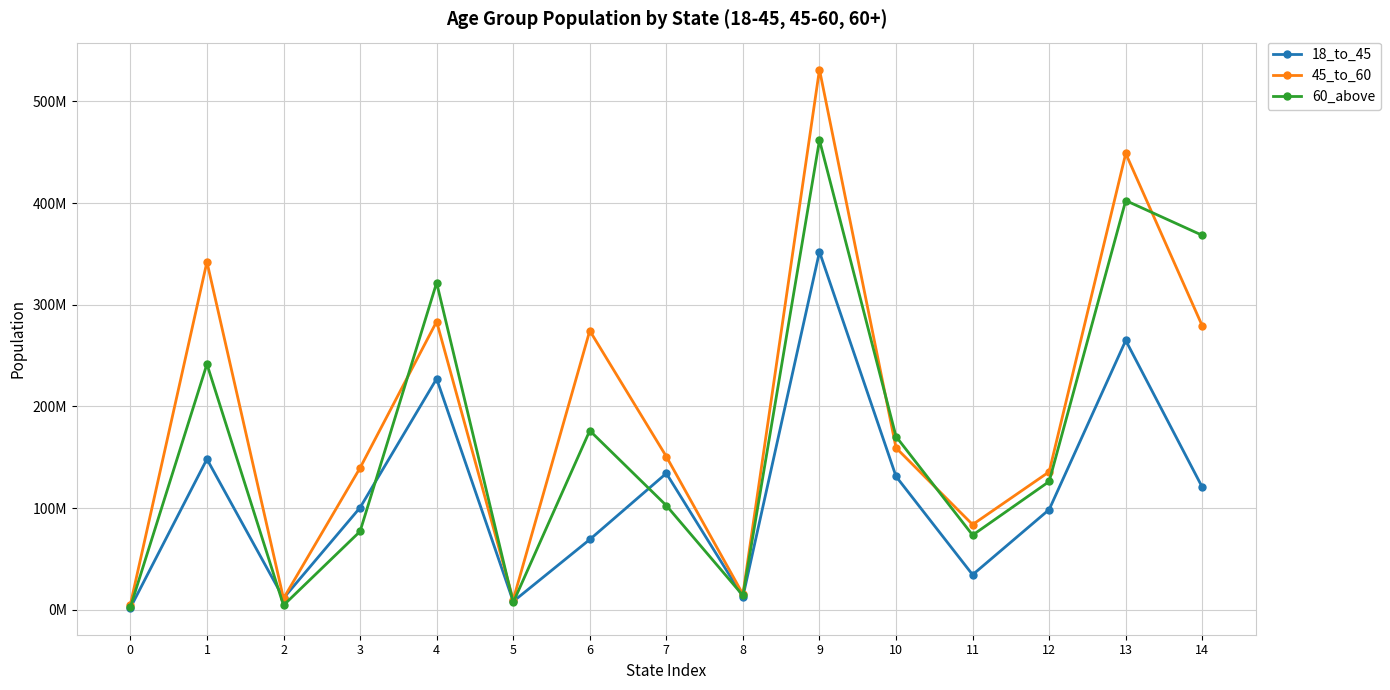

At how many categories does at least one series exceed 482541688?

1